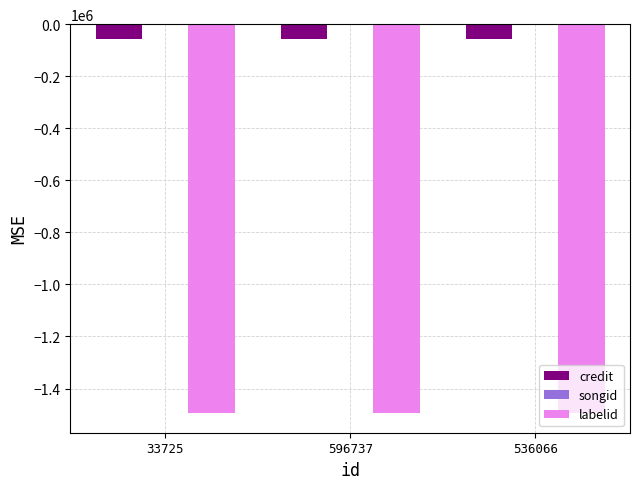

Rank the series by their average value, from lowest to highest.

labelid, credit